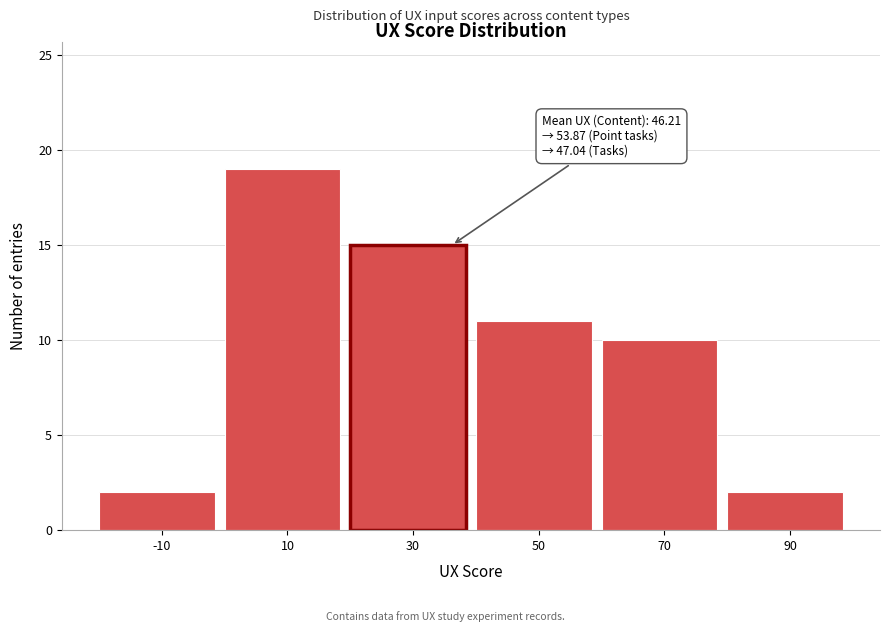

Reading right to left, list all the values displayed in this chart.

2	10	11	15	19	2